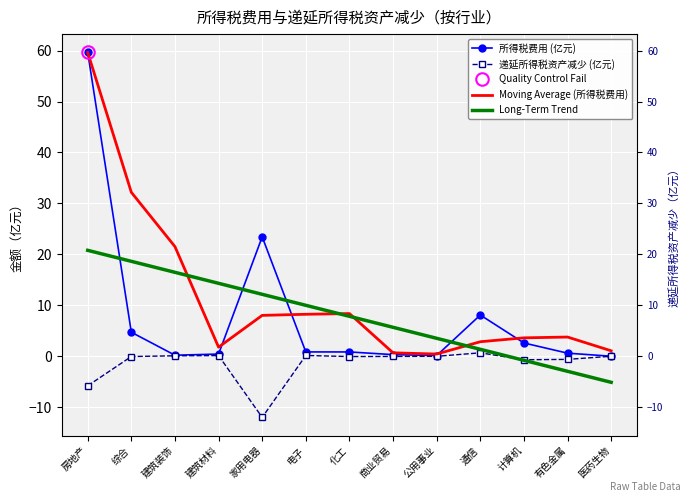

What is the label of the 12th point from the right?

综合